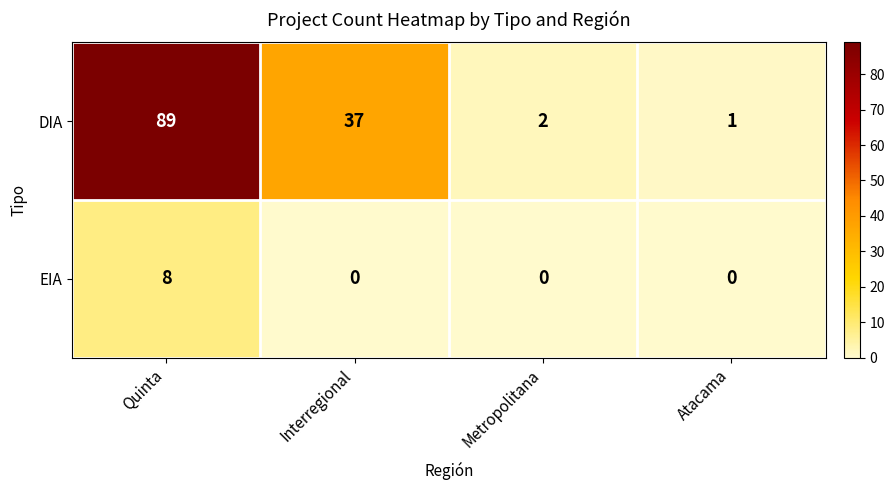

Which series has the largest total across all categories?

DIA